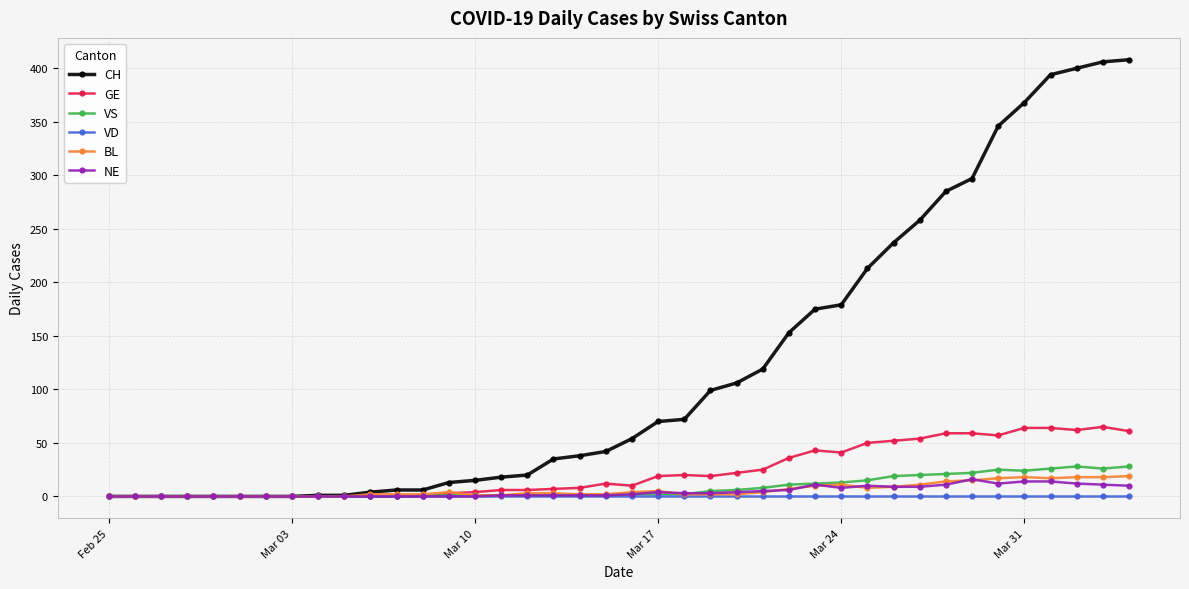

What is the greatest value displayed?

408